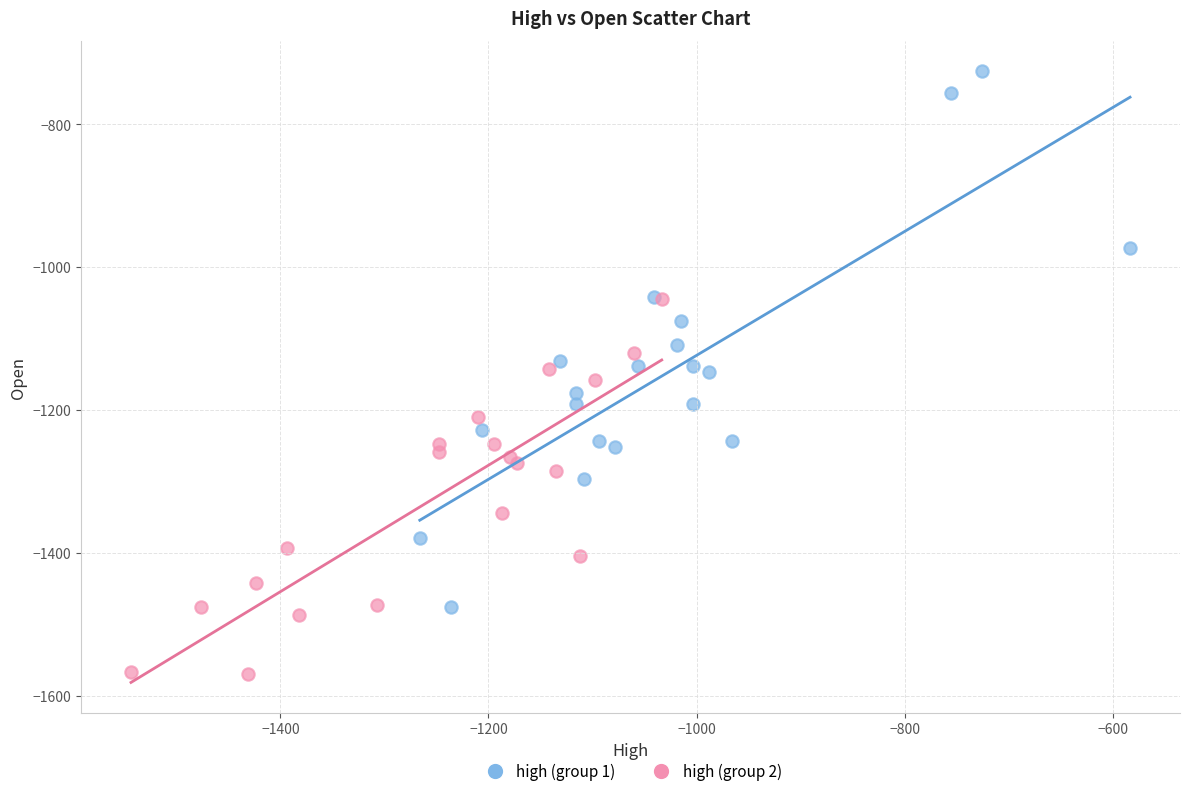

Which series has the largest Y range (max minus min)?

high (group 1)